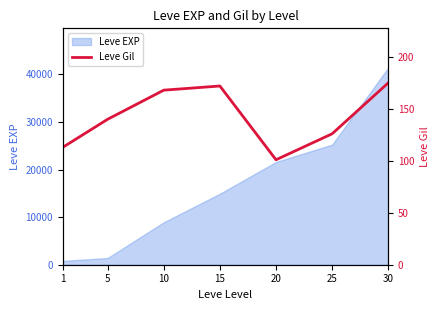

What is the difference between the values at 15 and 5?

32